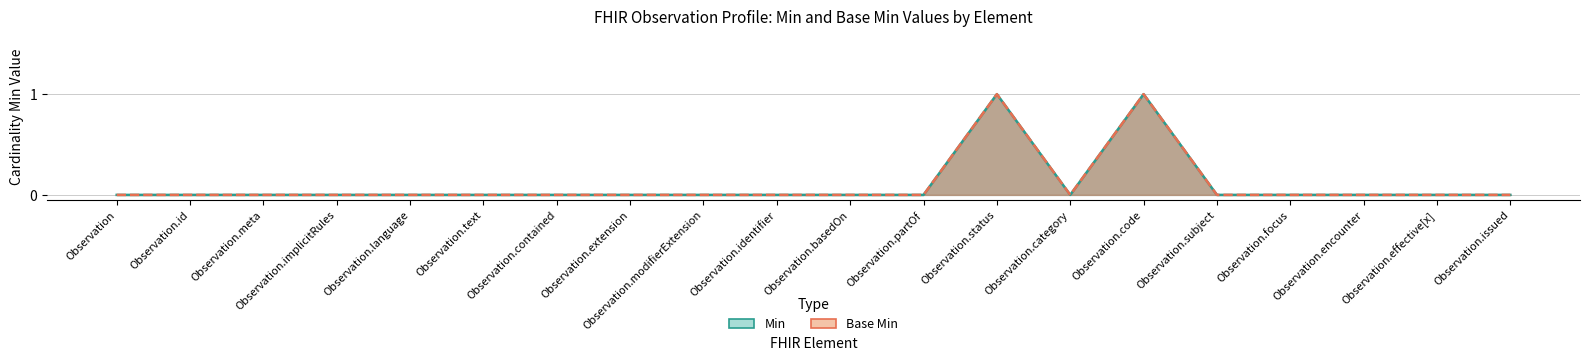

True or false: Base Min and Min cross at least once.

False